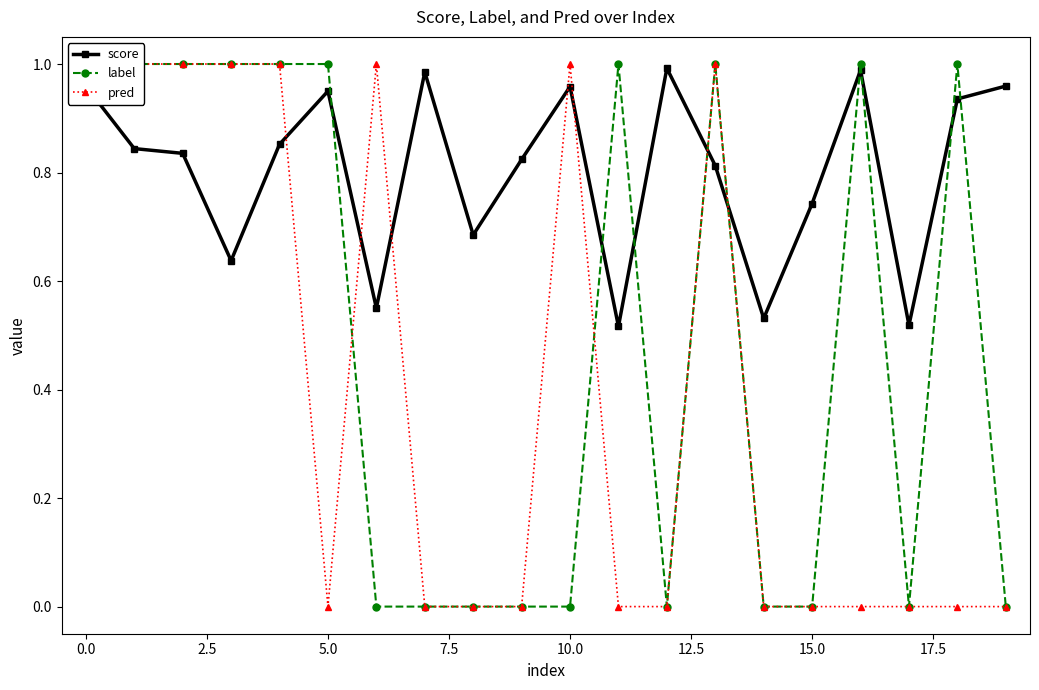

True or false: score has more than 1 interior local peaks.

True